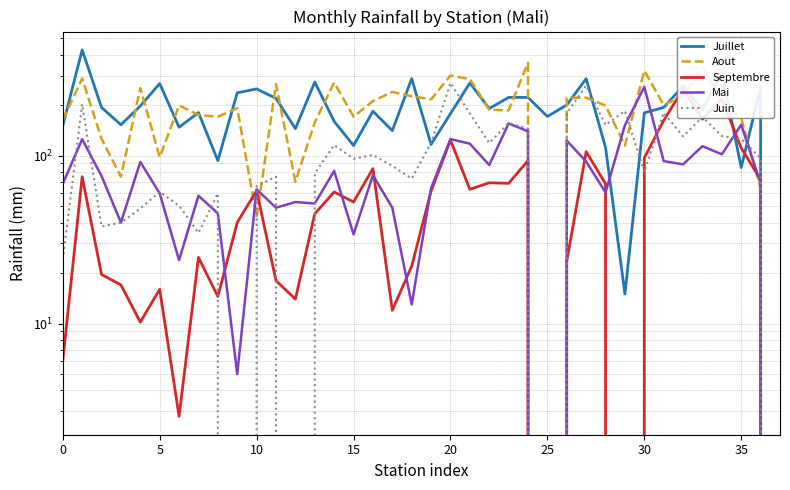

Which series has the largest range (max minus min)?

Juillet